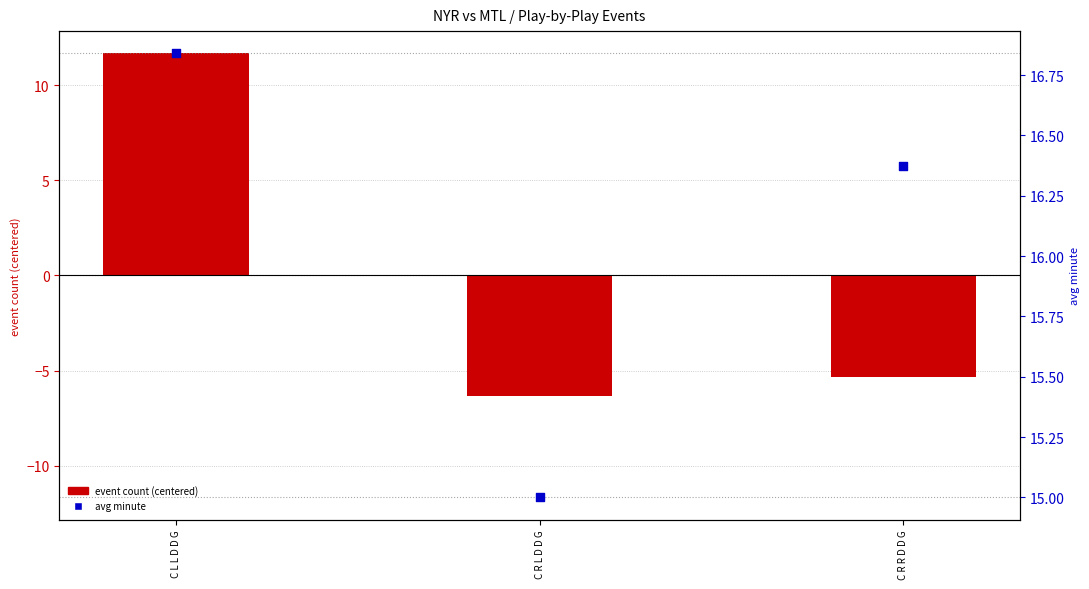

Which series has the largest total across all categories?

avg minute